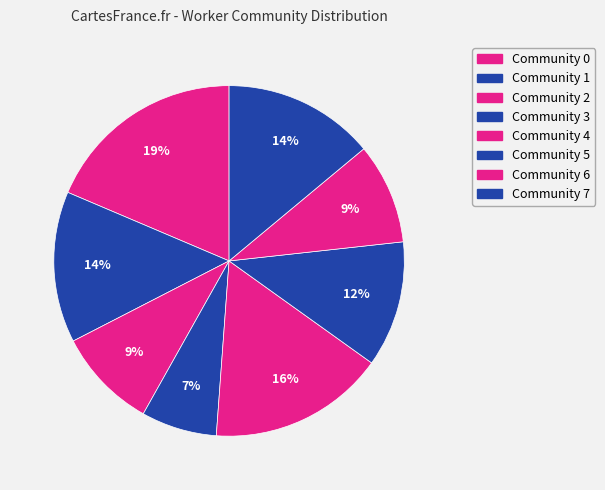

How many segments does this pie chart have?

8